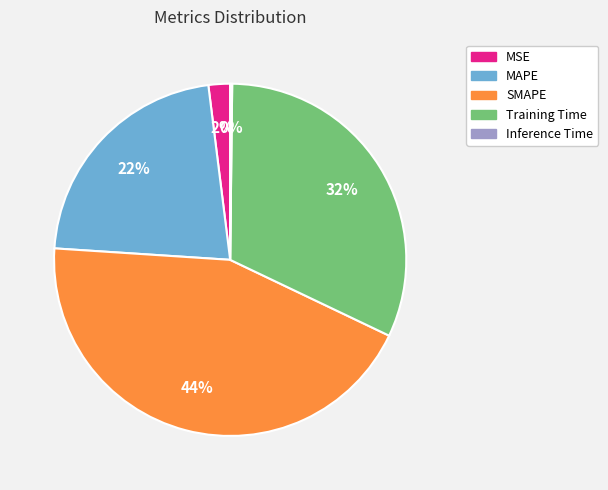

What is the largest slice in the pie chart?

SMAPE